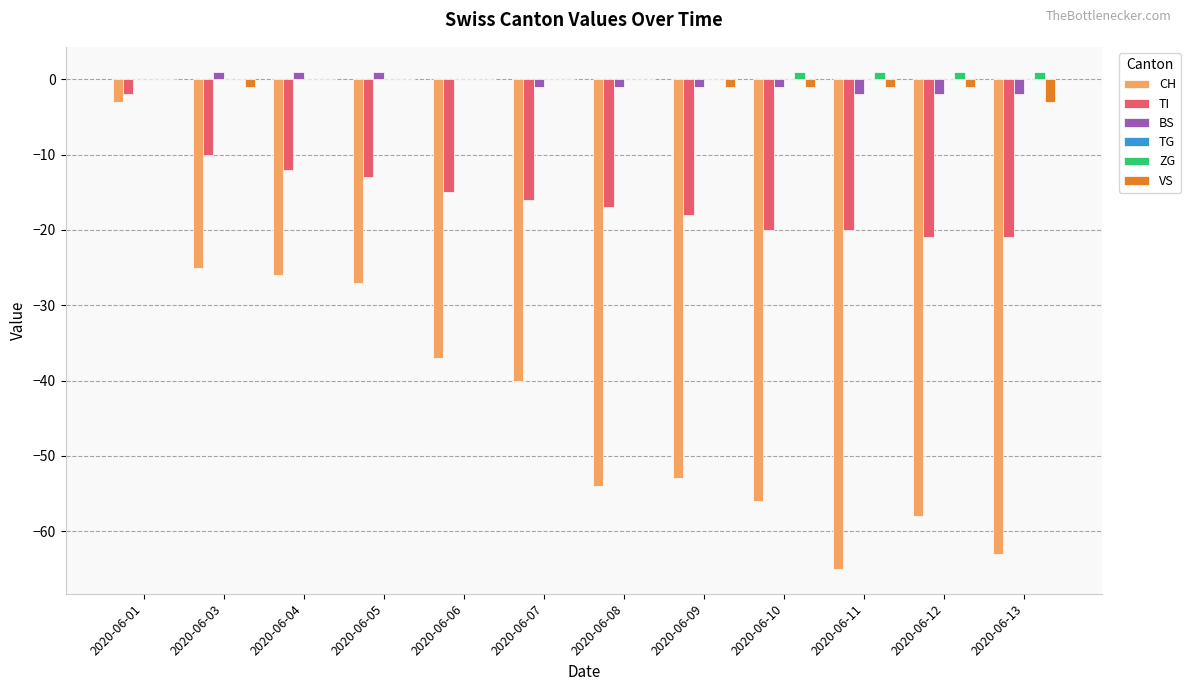

At which category is the sum across all series the highest?

2020-06-01